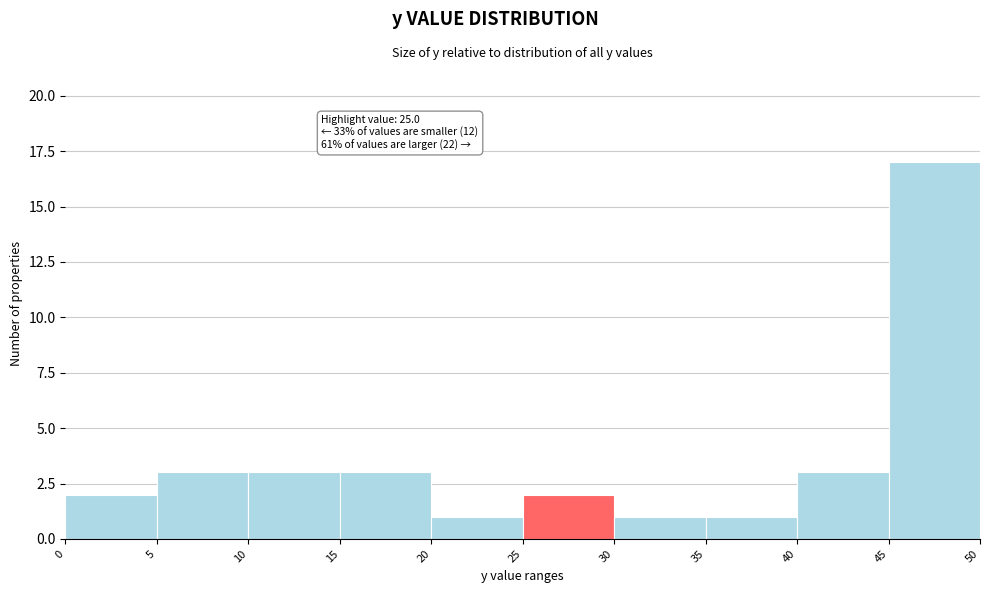

Over which range of the x-axis is the bar tallest?

45 to 50